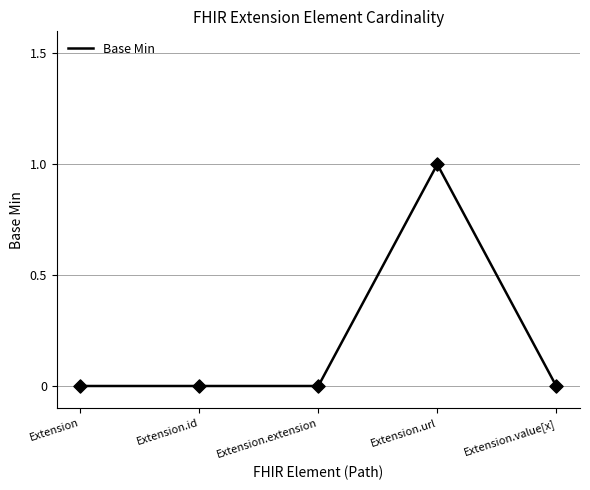

Which has a higher value, Extension.value[x] or Extension.extension?

Extension.value[x]